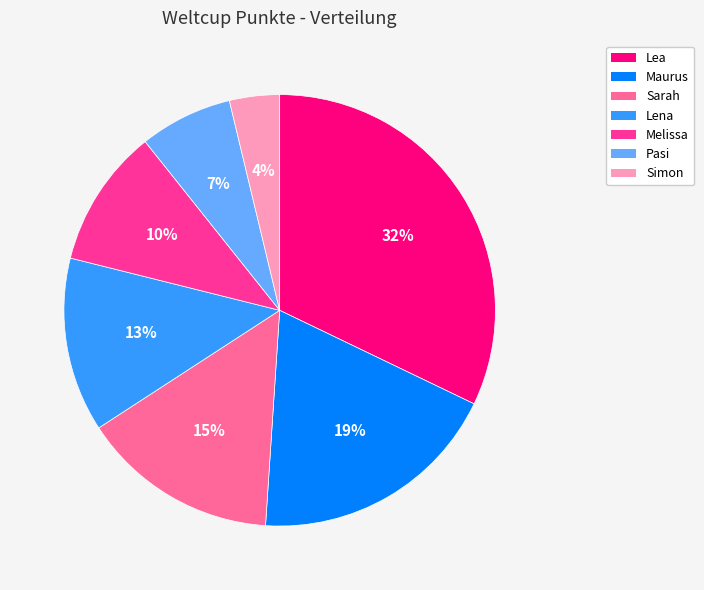

Is there a majority slice in this chart?

No